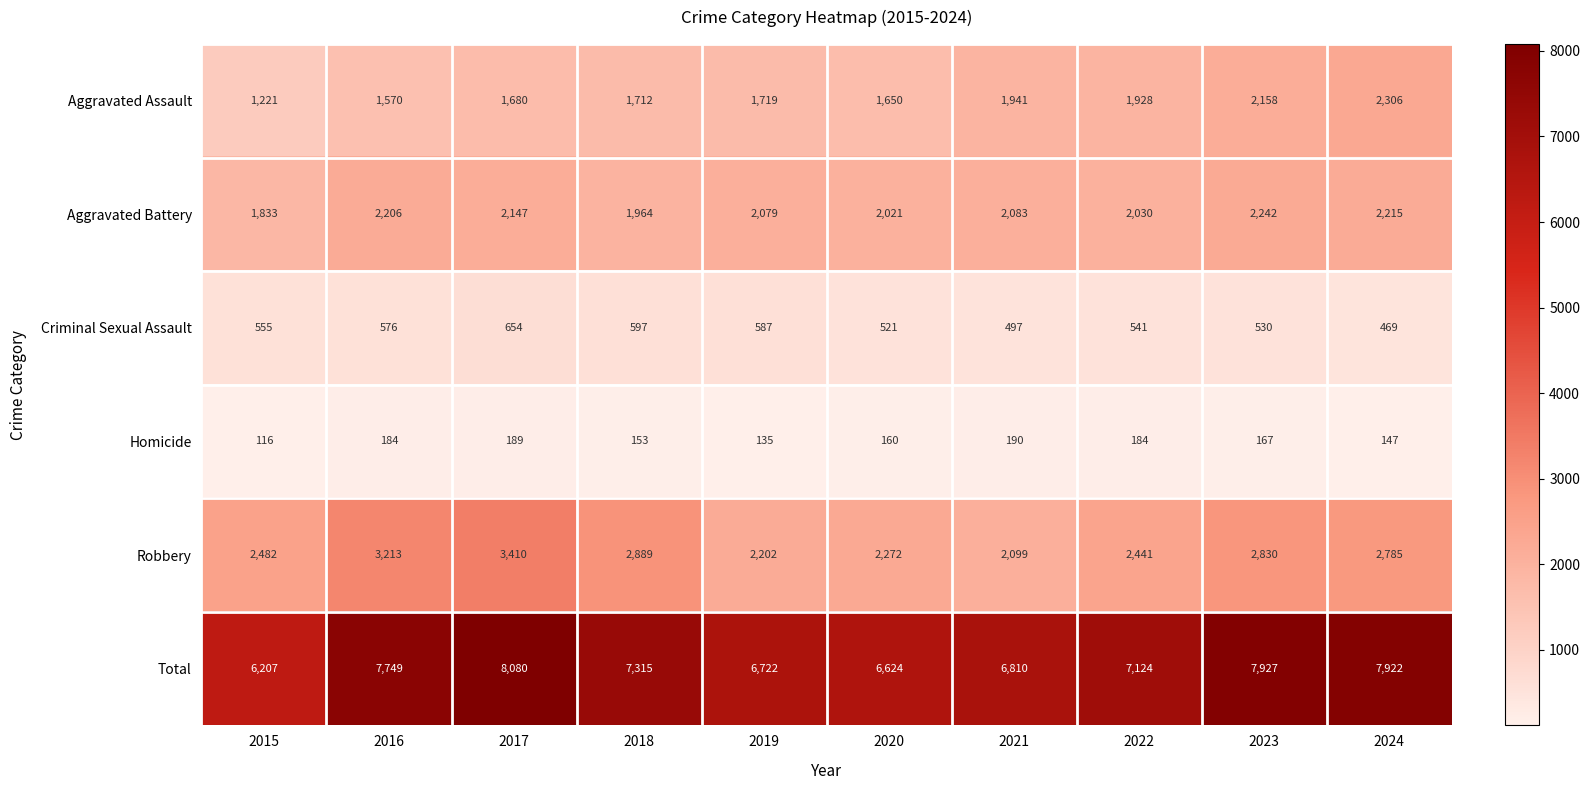

What is the difference between the maximum and minimum values in the Homicide series?

74